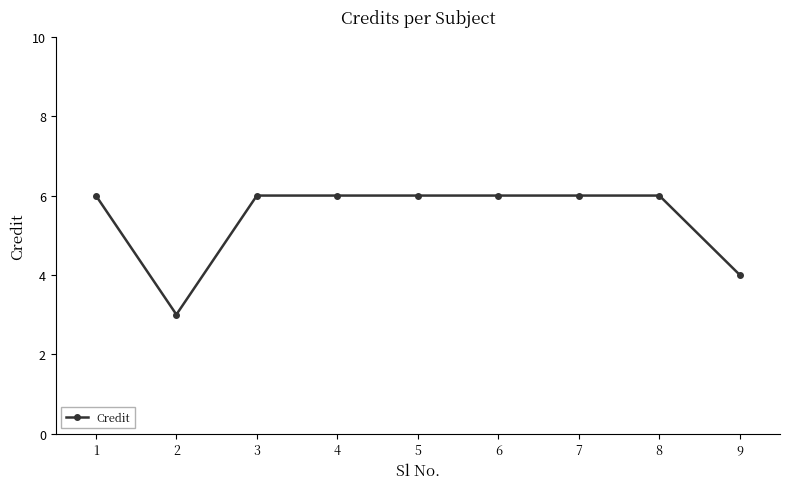

How many values are below 6?

2